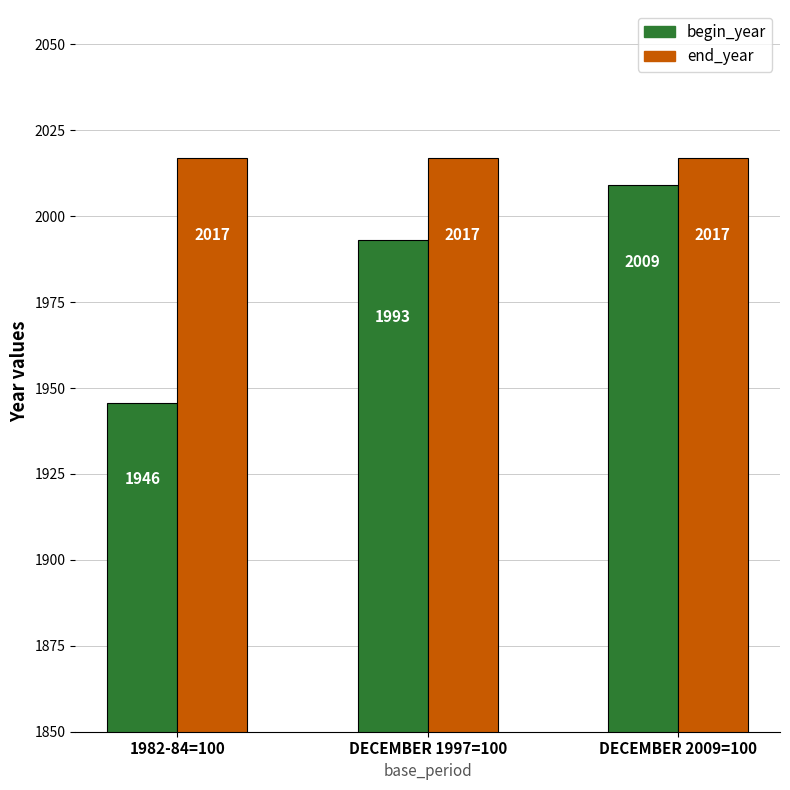

What position from the right is 1982-84=100?

3